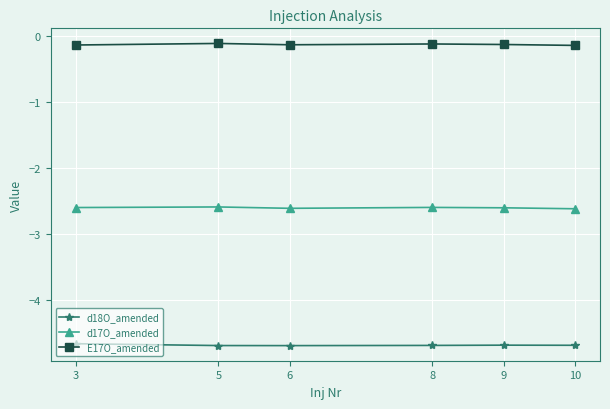

What is the highest value of the d17O_amended series?

-2.6